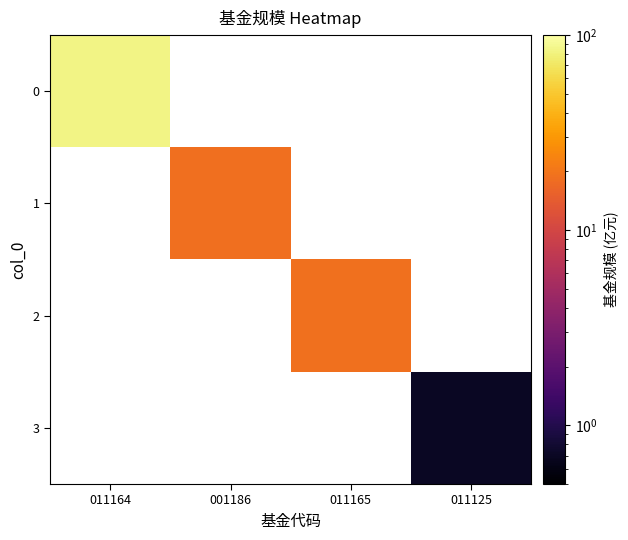

Between 011125 and 011164, which is larger?

011164